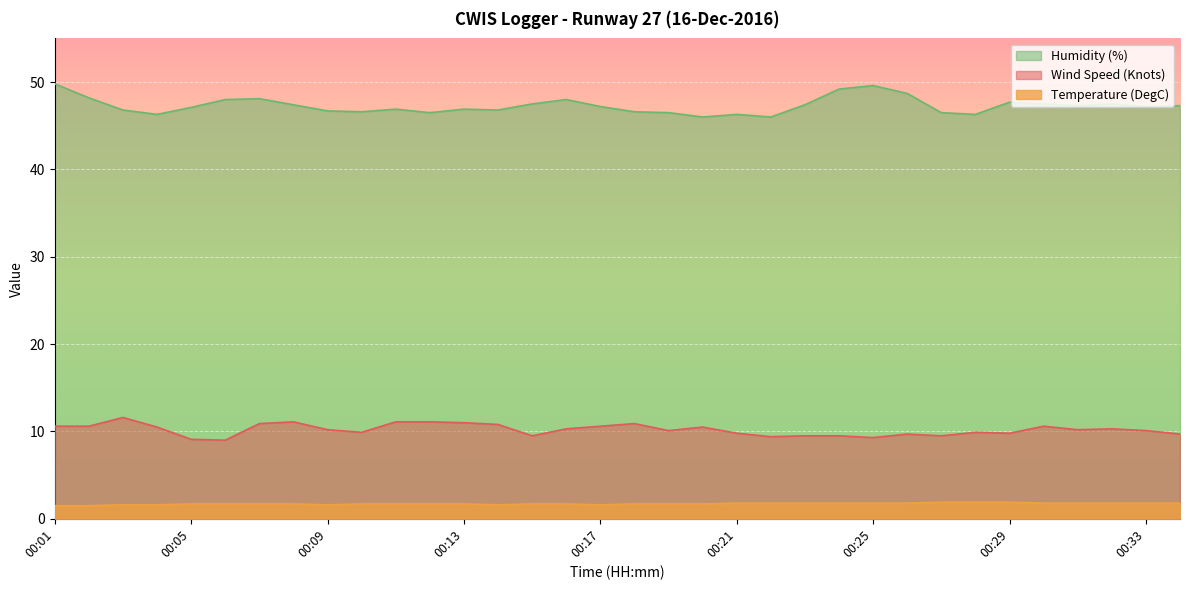

What value does the Temperature (DegC) series have at 00:27?

1.9